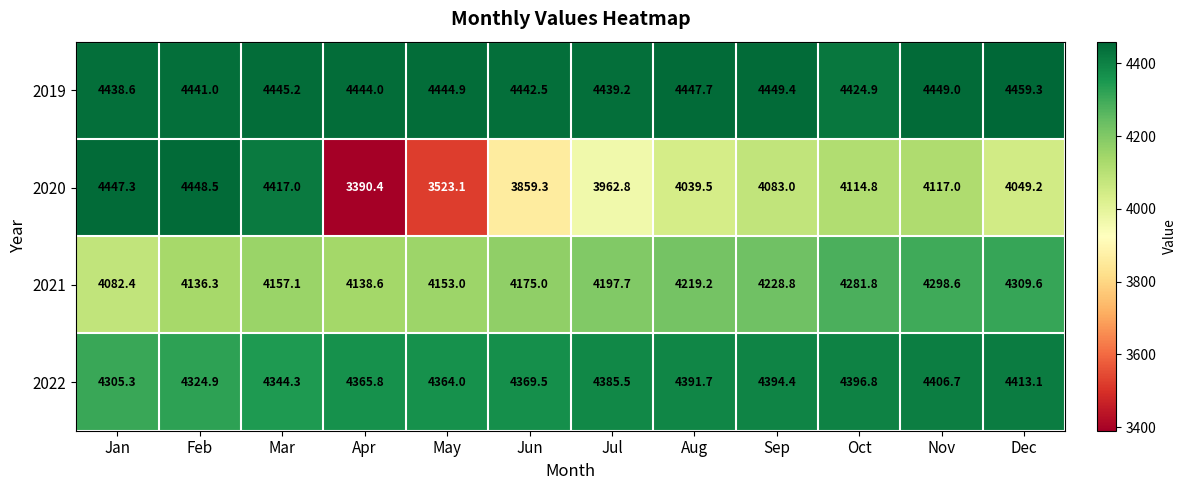

List the series in order of their peak value, highest first.

2019, 2020, 2022, 2021